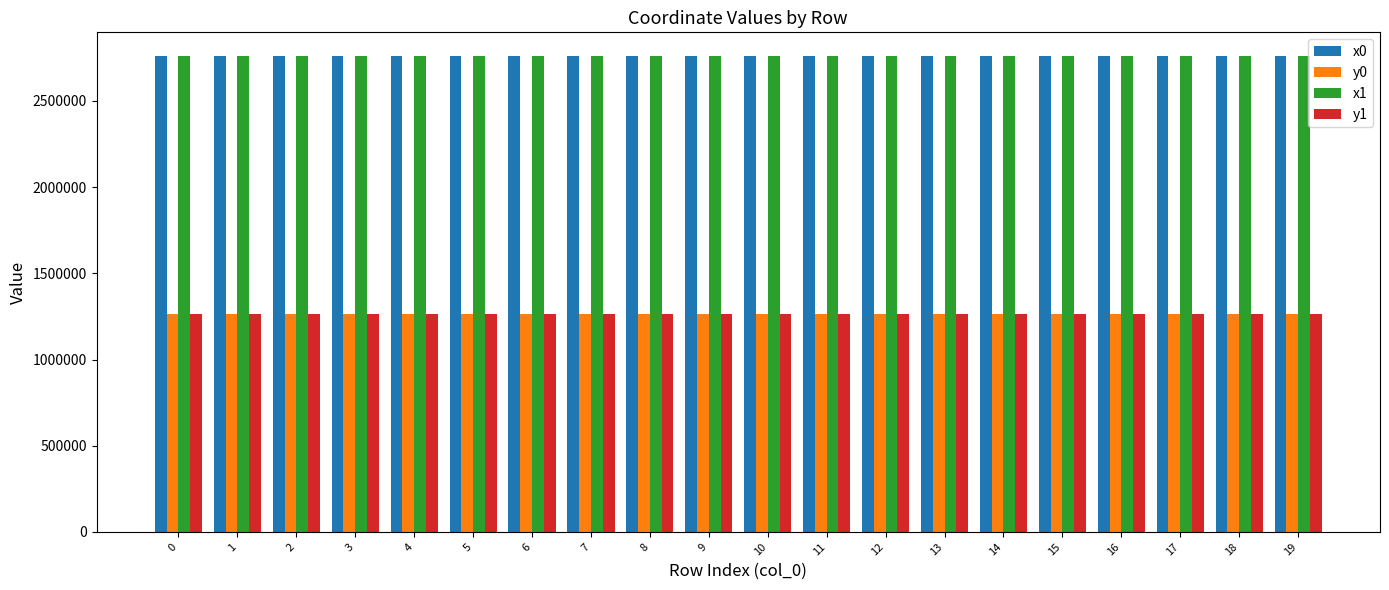

At how many categories does at least one series exceed 2432143?

20